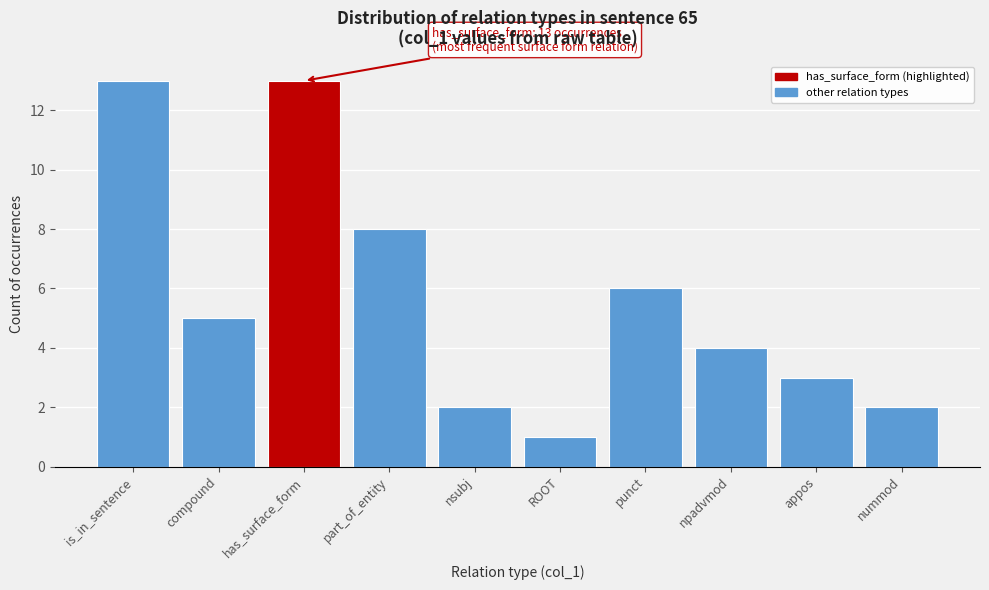

Reading left to right, what are all the values shown in this chart?

13	5	13	8	2	1	6	4	3	2